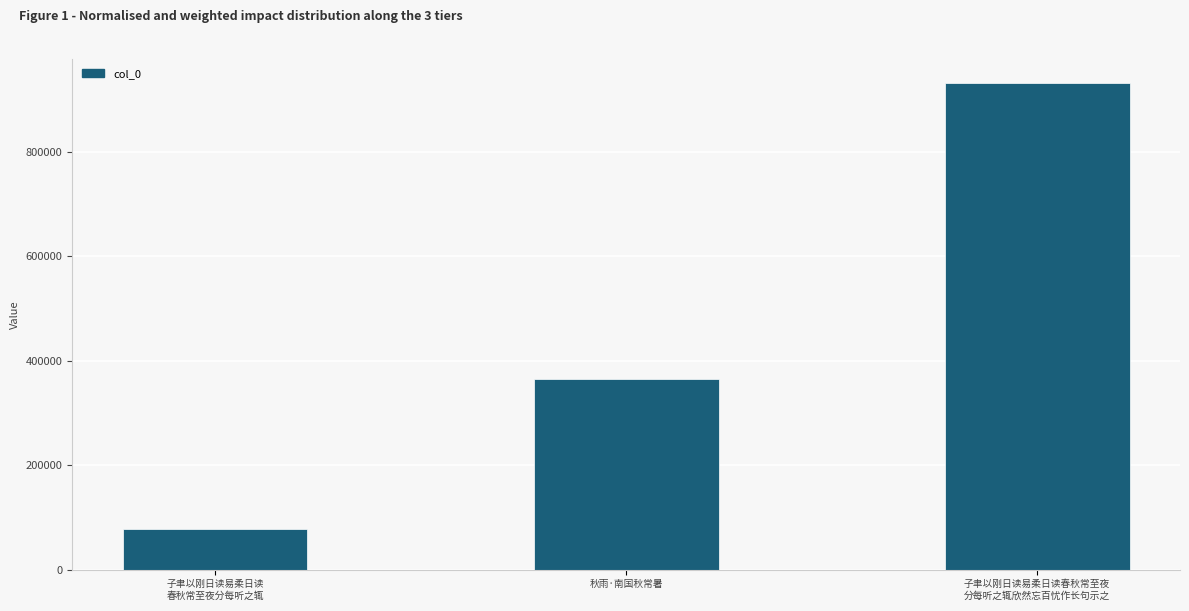

What is the sum of the values at 子聿以刚日读易柔日读
春秋常至夜分每听之辄 and 秋雨·南国秋常暑?

443180